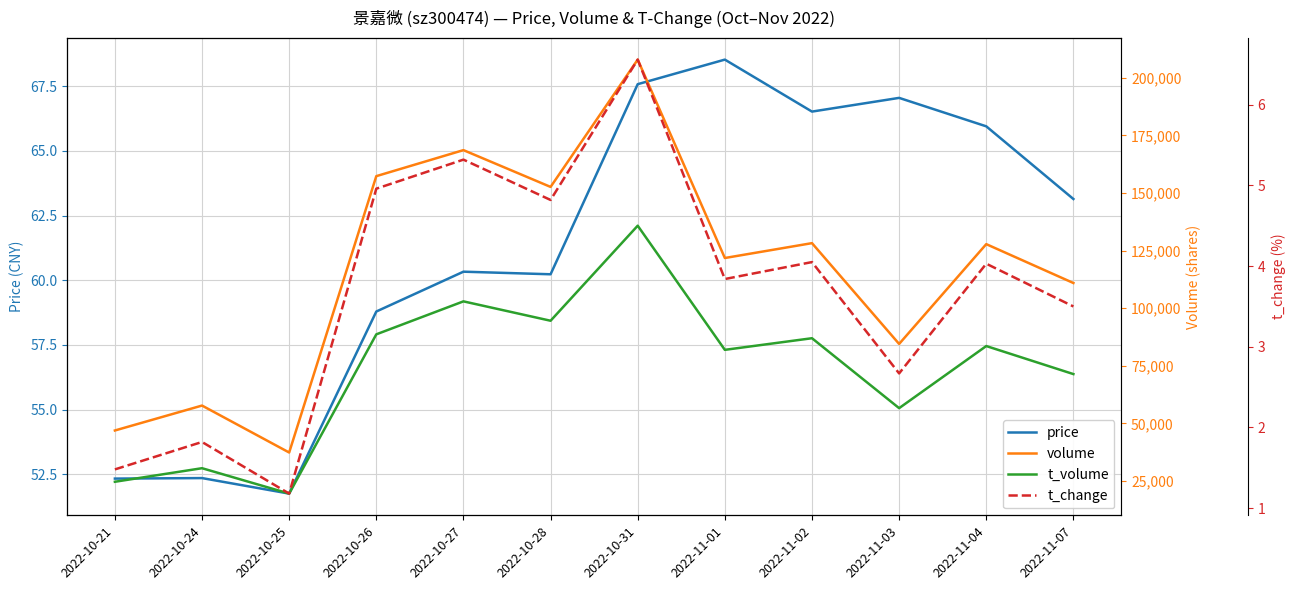

At which label does price reach its minimum?

2022-10-25